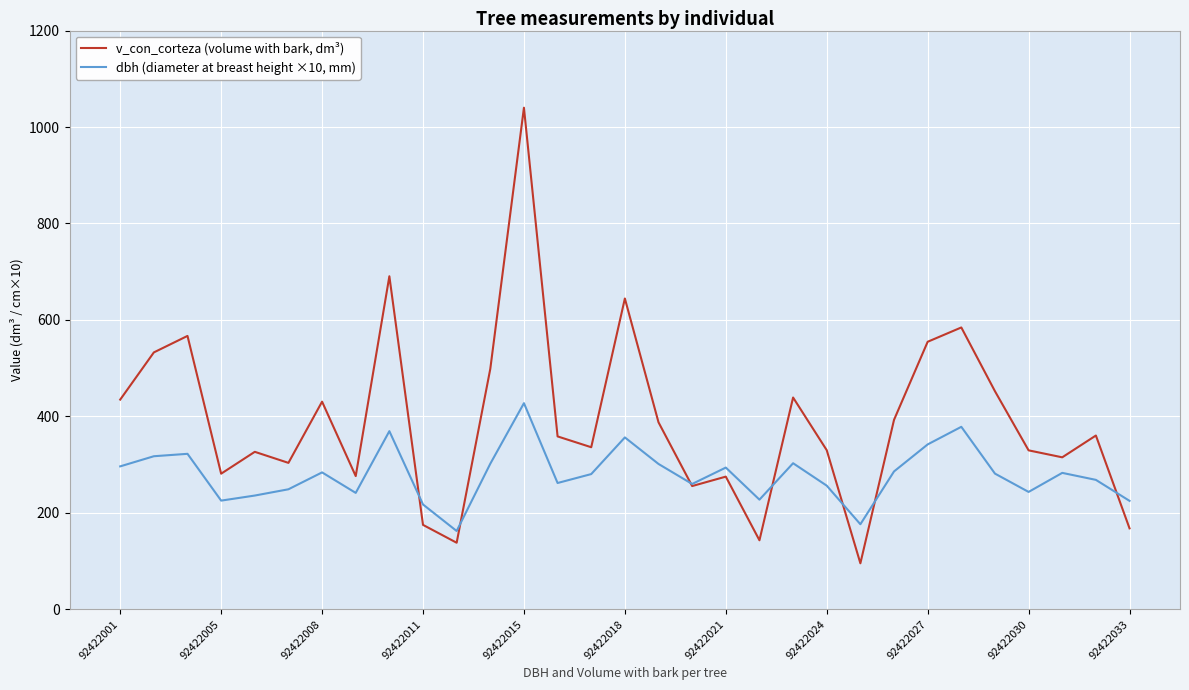

What is the smallest value displayed?

95.5